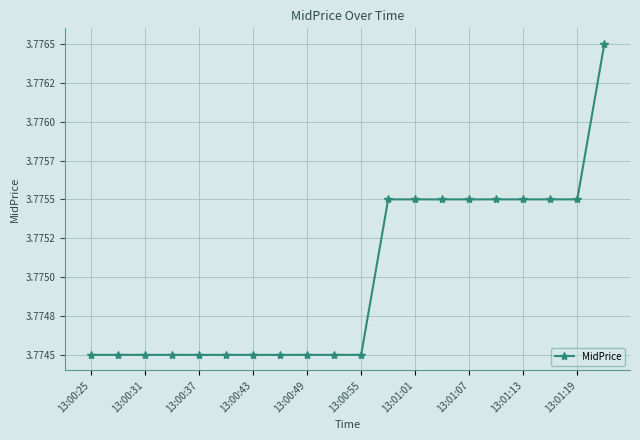

Reading left to right, transcribe all the data shown in this chart.

3.8	3.8	3.8	3.8	3.8	3.8	3.8	3.8	3.8	3.8	3.8	3.8	3.8	3.8	3.8	3.8	3.8	3.8	3.8	3.8